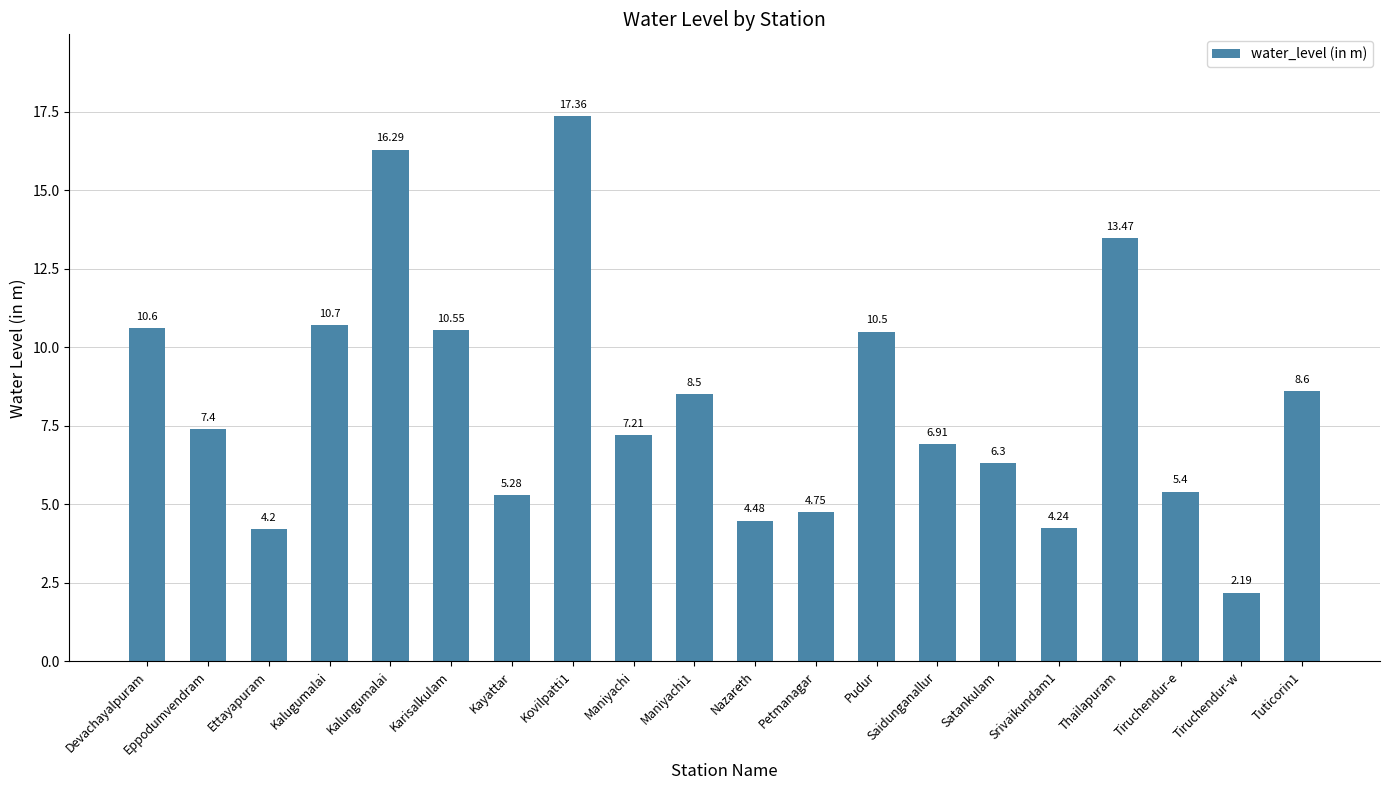

What is the change in value from Maniyachi1 to Satankulam?

-2.2